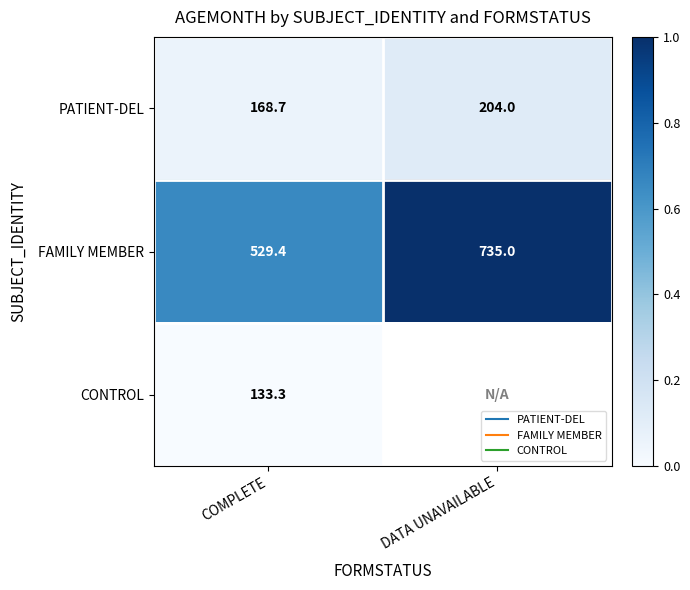

Count the number of data series in this chart.

3